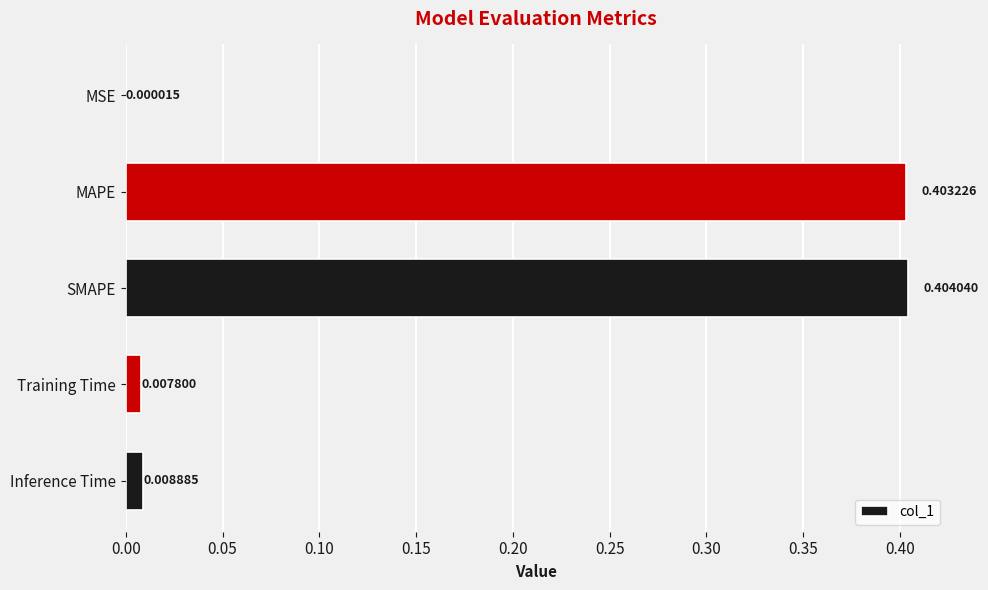

What is the sum of all values?

0.8